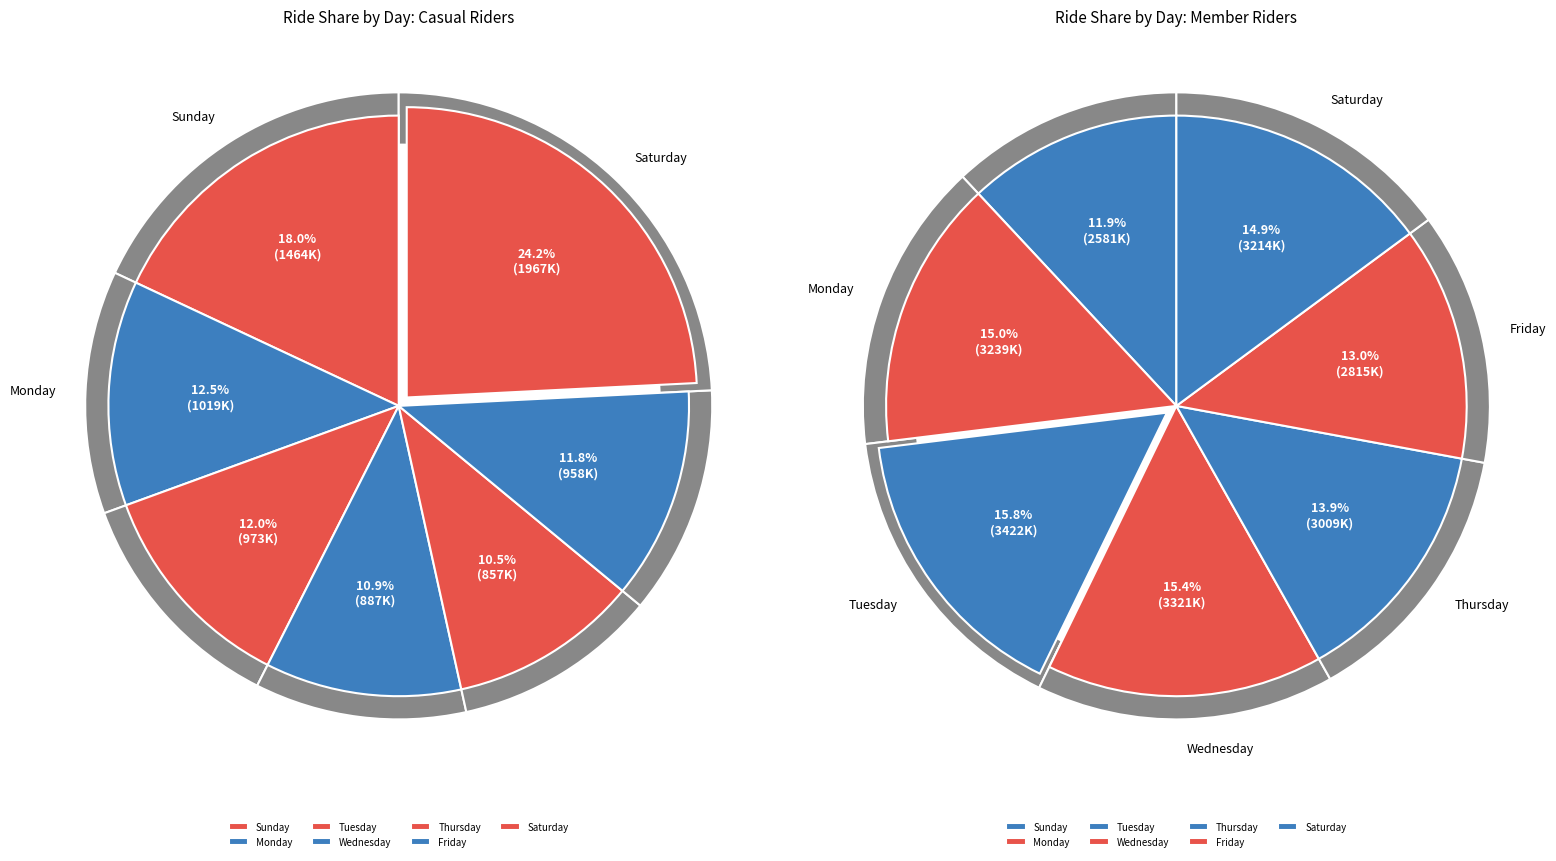

Does Wednesday represent more than half of the total?

No